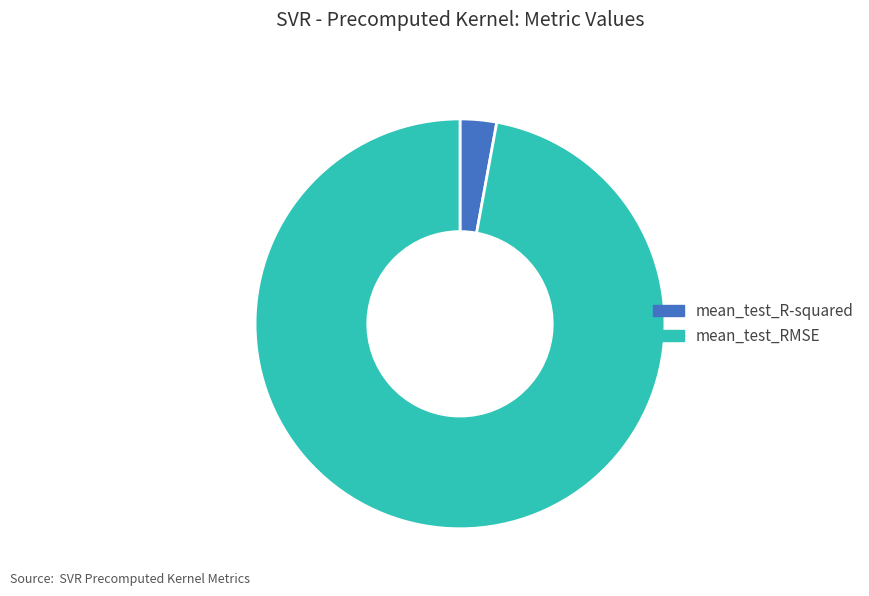

Is mean_test_R-squared the majority of the pie?

No